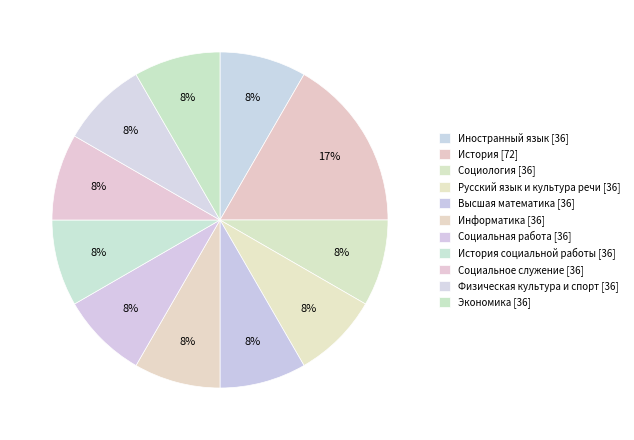

How many segments does this pie chart have?

11